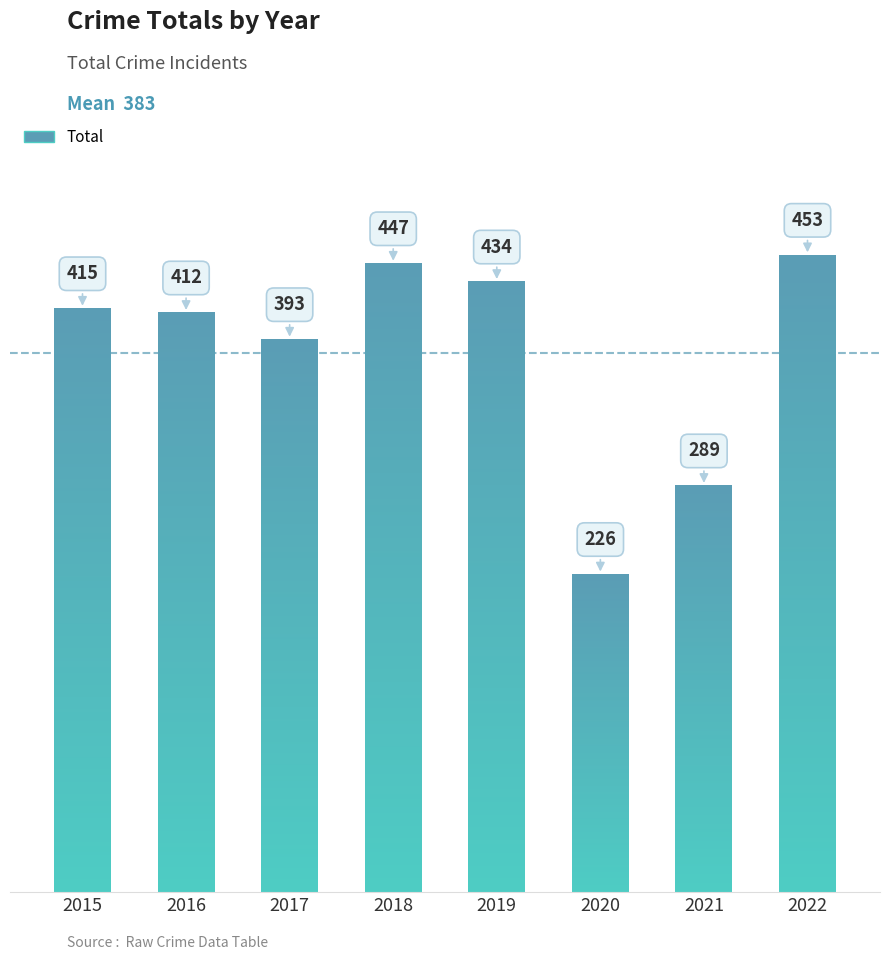

What is the smallest value displayed?

226